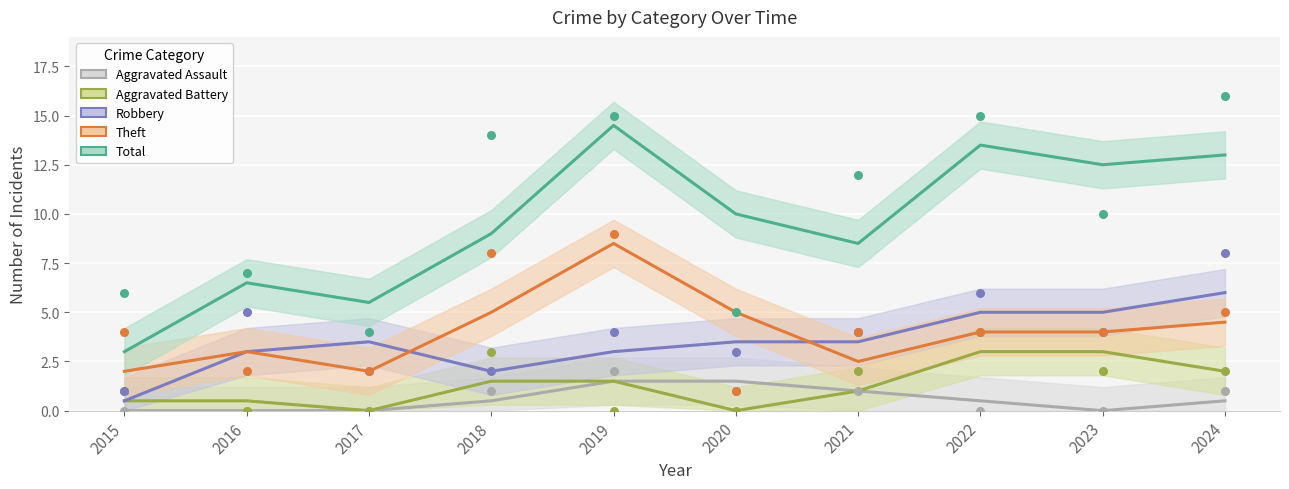

What are all the series names shown in the legend?

Aggravated Assault, Aggravated Battery, Robbery, Theft, Total